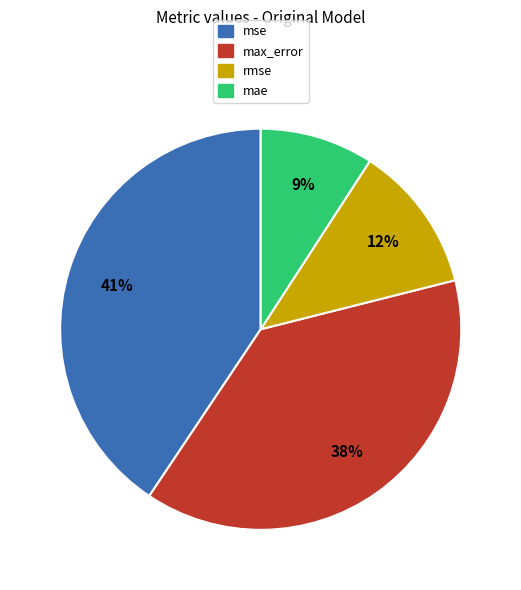

Is the sum of max_error and mae greater than half?

No